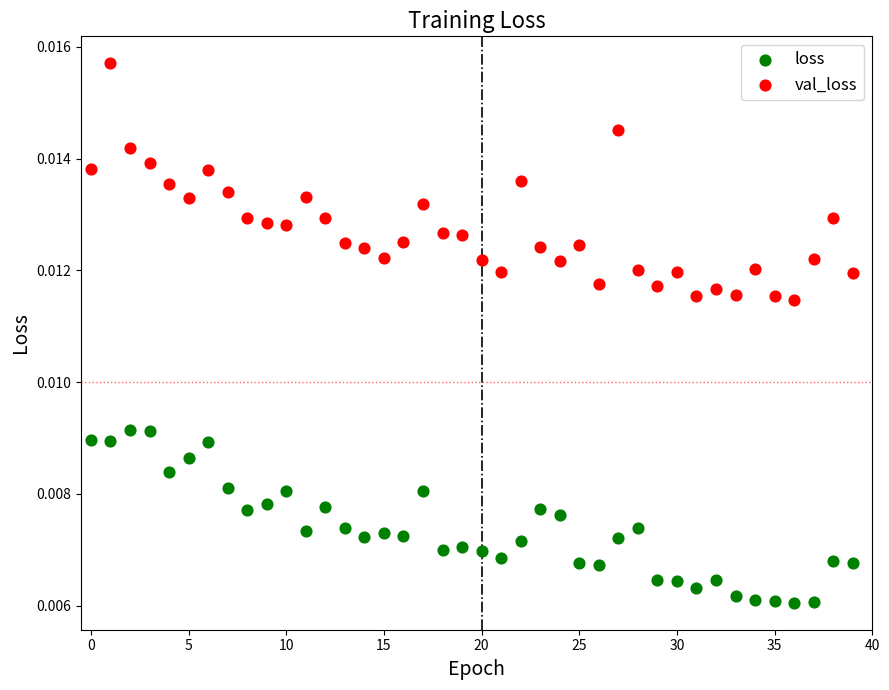

Which series reaches the maximum Y coordinate?

val_loss